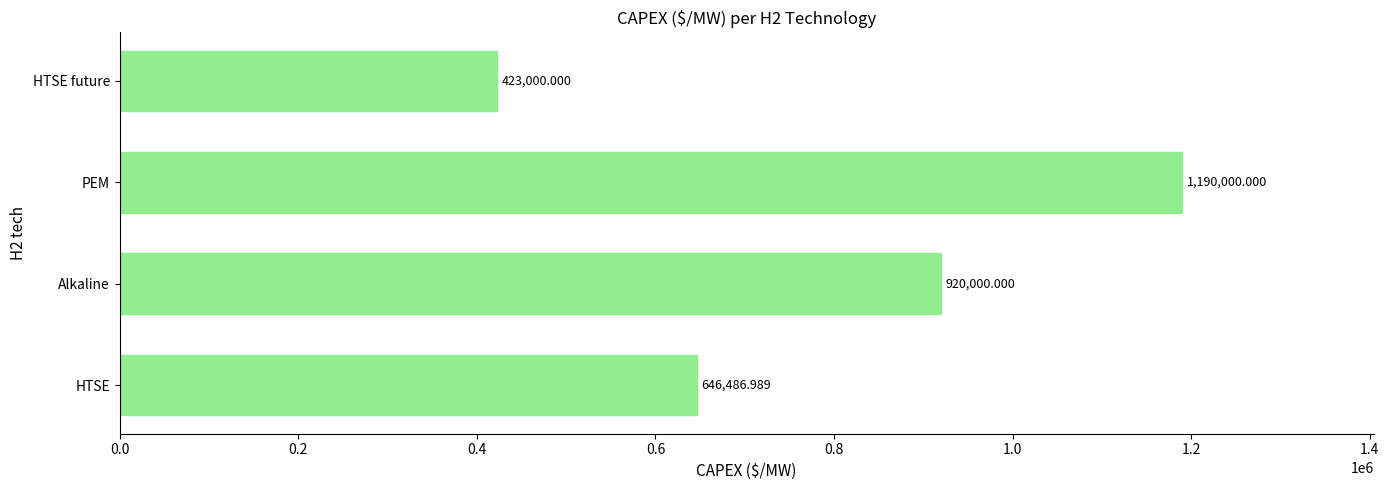

Rank the categories by value from highest to lowest.

PEM, Alkaline, HTSE, HTSE future